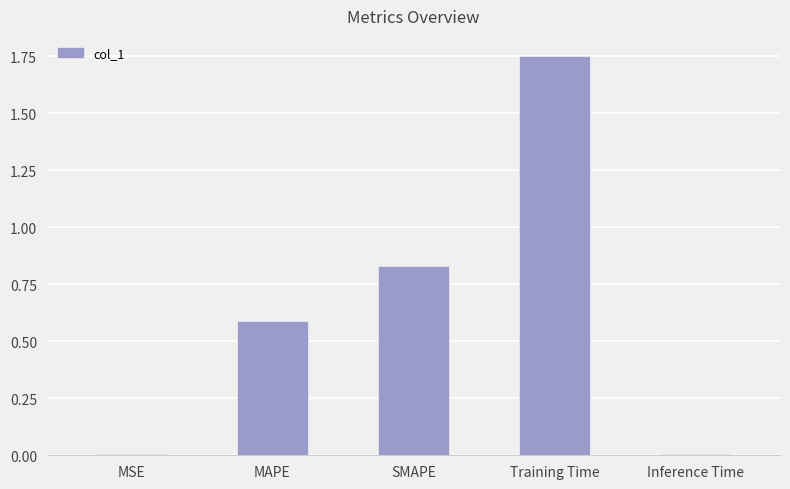

The value at Inference Time is 0.0. True or false?

True